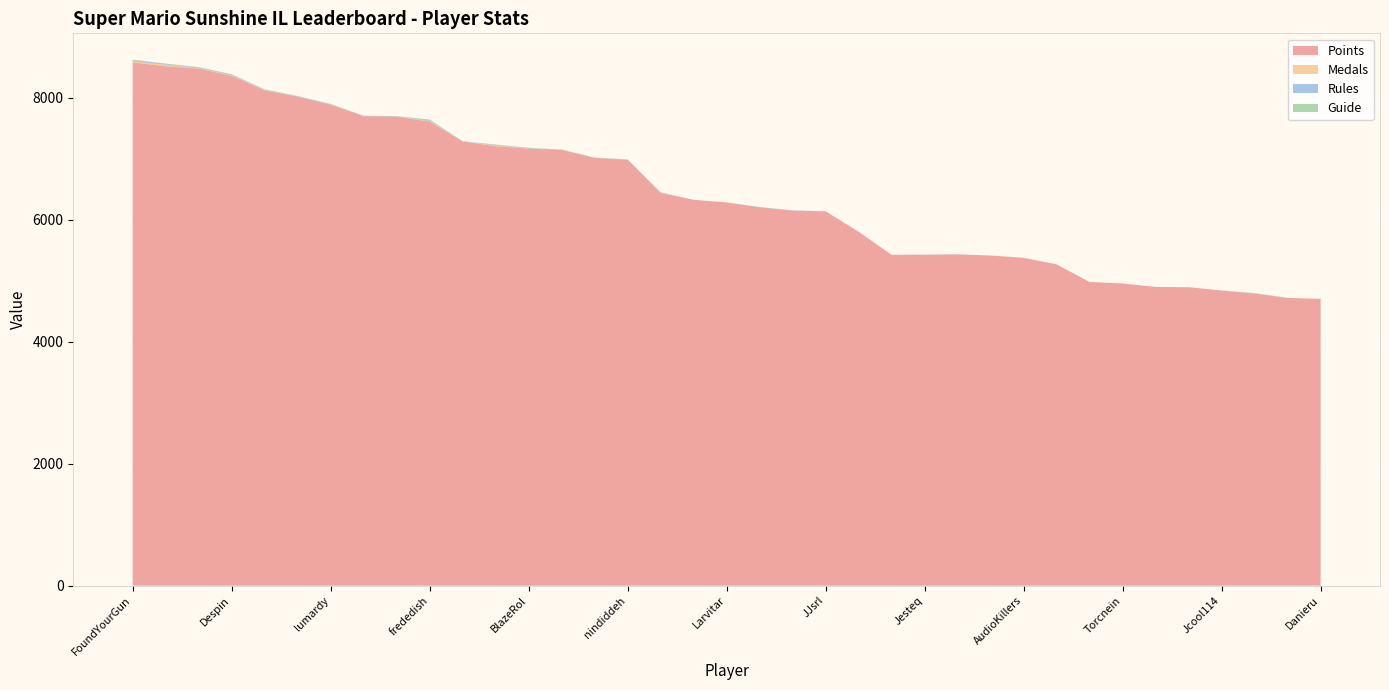

Reading right to left, list all the values displayed in this chart.

Points: Danieru=4704	Anonymous 10=4718	SidedWilliams=4790	Jcool114=4841	essbee=4895	Reed=4900	Torcnein=4957	RSW=4981	Pogonateur=5270	AudioKillers=5376	Pancakez=5414	PumpMan=5434	Jesteq=5428	Skitch=5426	Ipsen.k=5803	JJsrl=6139	Anonymous 11=6151	Weegee=6203	Larvitar=6286	Switchmaster64=6328	Inkstar=6441	nindiddeh=6986	Anonymous 6=7014	shoutplenty=7148	BlazeRol=7168	Jer=7208	AverageTrey=7285	frededish=7612	Anonymous 5=7691	Jpep=7700	lumardy=7887	Rimato13=8020	Anonymous 4=8122	Despin=8363	Anonymous 3=8480	Fech=8519	FoundYourGun=8582
Medals: Danieru=0	Anonymous 10=0	SidedWilliams=2	Jcool114=0	essbee=0	Reed=0	Torcnein=0	RSW=0	Pogonateur=0	AudioKillers=1	Pancakez=0	PumpMan=0	Jesteq=0	Skitch=0	Ipsen.k=0	JJsrl=0	Anonymous 11=0	Weegee=0	Larvitar=0	Switchmaster64=0	Inkstar=6	nindiddeh=2	Anonymous 6=0	shoutplenty=1	BlazeRol=4	Jer=15	AverageTrey=1	frededish=12	Anonymous 5=2	Jpep=2	lumardy=1	Rimato13=2	Anonymous 4=5	Despin=11	Anonymous 3=8	Fech=27	FoundYourGun=19
Rules: Danieru=0	Anonymous 10=2	SidedWilliams=1	Jcool114=0	essbee=0	Reed=0	Torcnein=0	RSW=0	Pogonateur=0	AudioKillers=0	Pancakez=1	PumpMan=2	Jesteq=1	Skitch=0	Ipsen.k=3	JJsrl=2	Anonymous 11=5	Weegee=6	Larvitar=0	Switchmaster64=1	Inkstar=3	nindiddeh=2	Anonymous 6=2	shoutplenty=2	BlazeRol=4	Jer=9	AverageTrey=3	frededish=14	Anonymous 5=6	Jpep=3	lumardy=7	Rimato13=5	Anonymous 4=6	Despin=11	Anonymous 3=9	Fech=13	FoundYourGun=17
Guide: Danieru=0	Anonymous 10=0	SidedWilliams=7	Jcool114=0	essbee=1	Reed=0	Torcnein=0	RSW=0	Pogonateur=0	AudioKillers=1	Pancakez=0	PumpMan=0	Jesteq=1	Skitch=0	Ipsen.k=0	JJsrl=0	Anonymous 11=0	Weegee=2	Larvitar=0	Switchmaster64=0	Inkstar=2	nindiddeh=1	Anonymous 6=6	shoutplenty=2	BlazeRol=7	Jer=4	AverageTrey=1	frededish=7	Anonymous 5=3	Jpep=3	lumardy=6	Rimato13=5	Anonymous 4=7	Despin=4	Anonymous 3=8	Fech=5	FoundYourGun=10